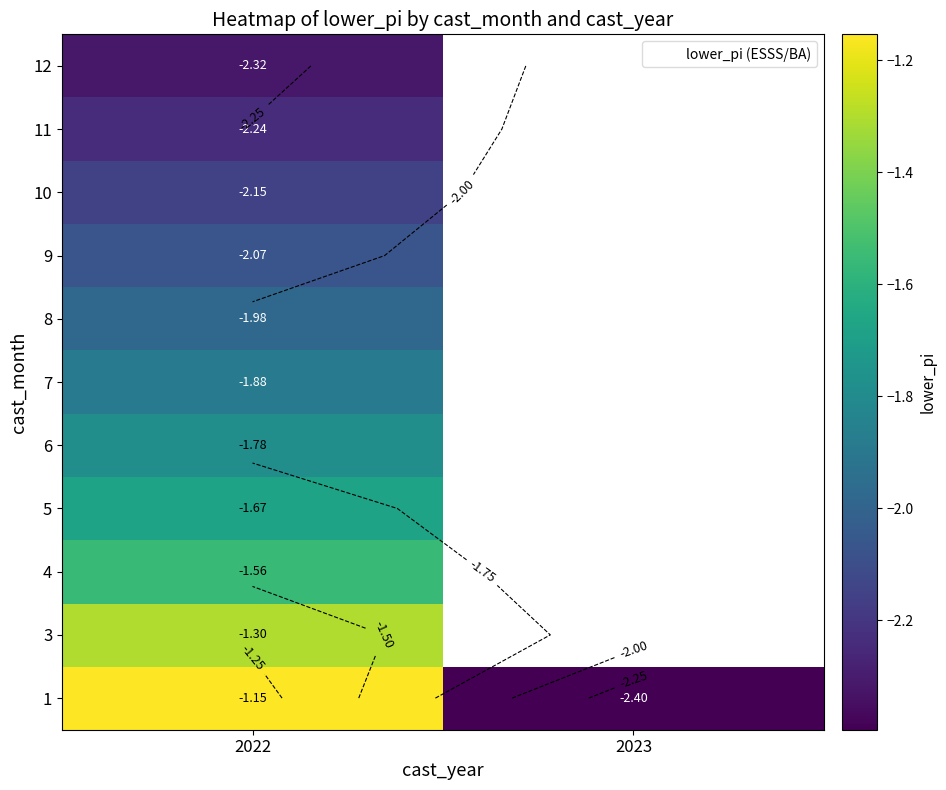

True or false: 1 has a value of -1.2 at 2022.

True